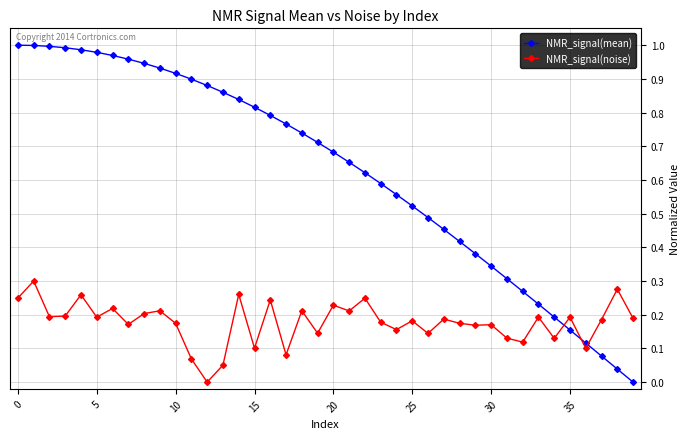

Which series has the largest range (max minus min)?

NMR_signal(mean)